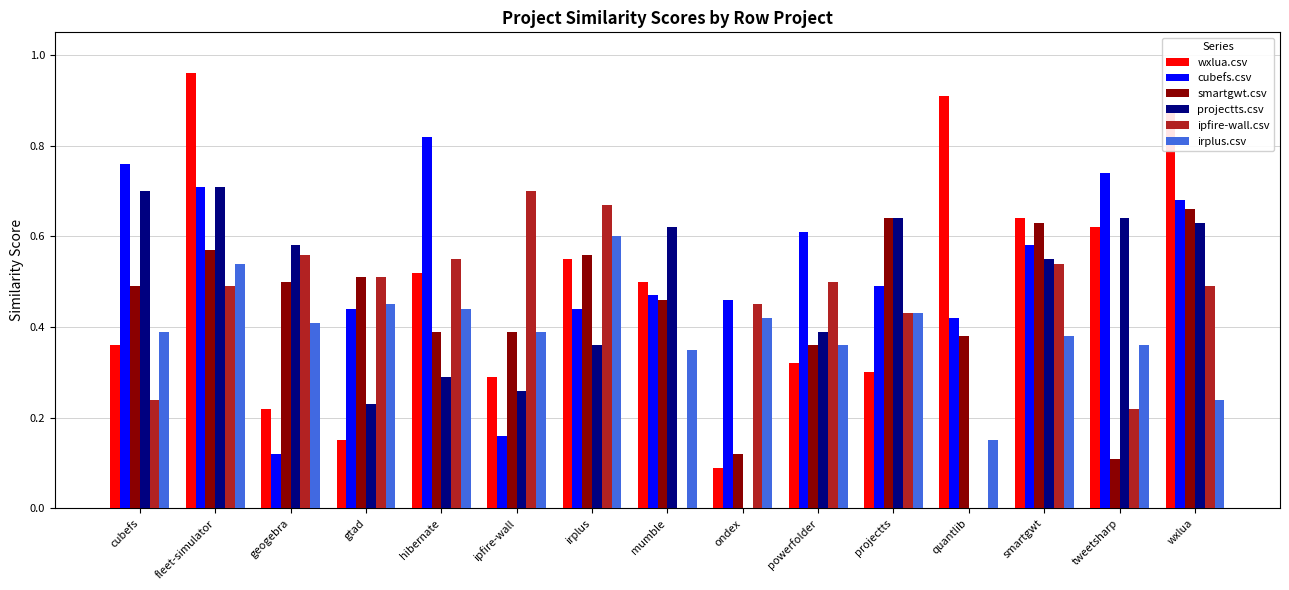

Between mumble and projectts, which series saw the biggest shift?

ipfire-wall.csv